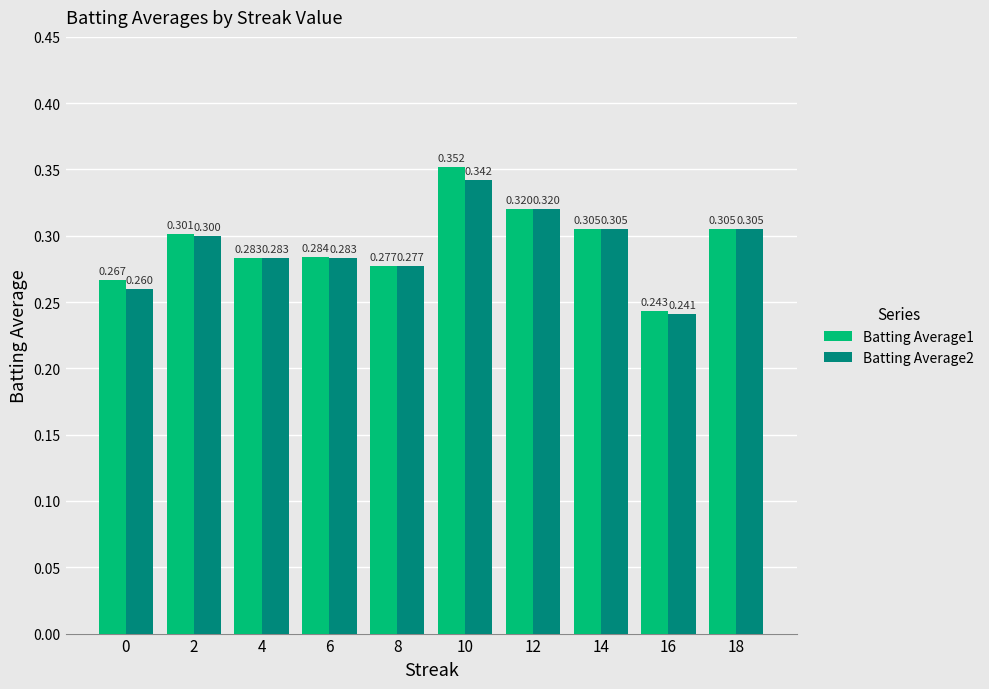

Which category has the highest value in the Batting Average1 series?

10